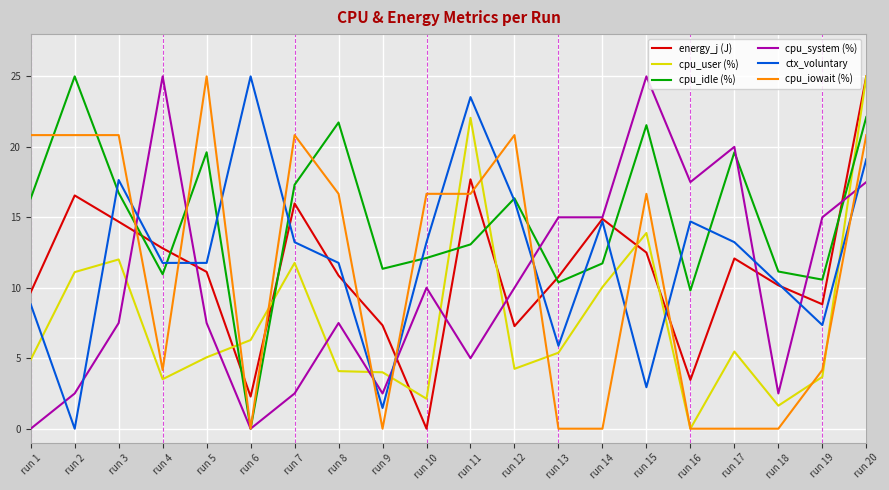

Is the value of cpu_system (%) at run 6 greater than the value of ctx_voluntary at run 10?

No